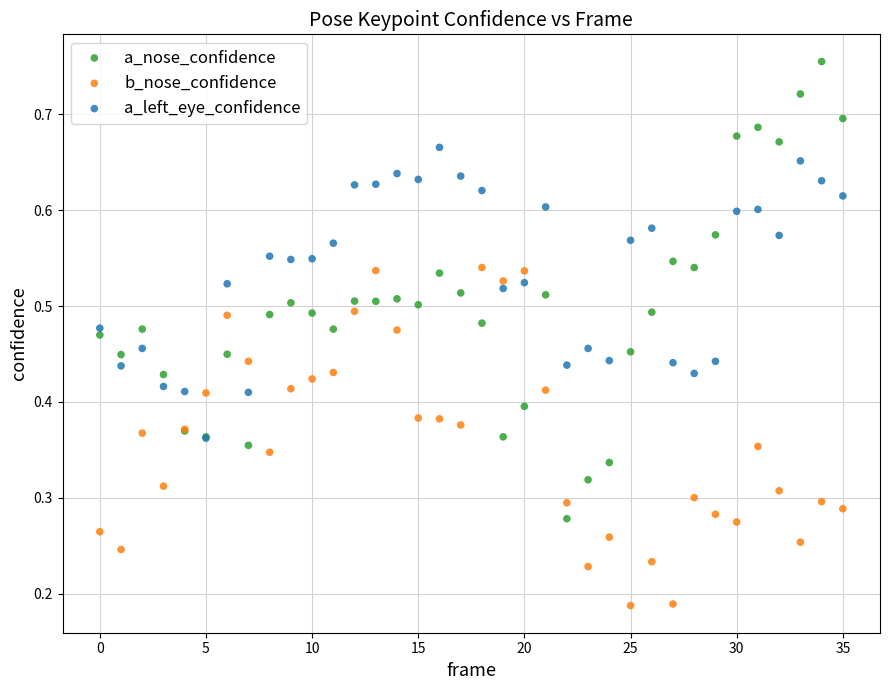

Which series reaches the maximum Y coordinate?

a_nose_confidence